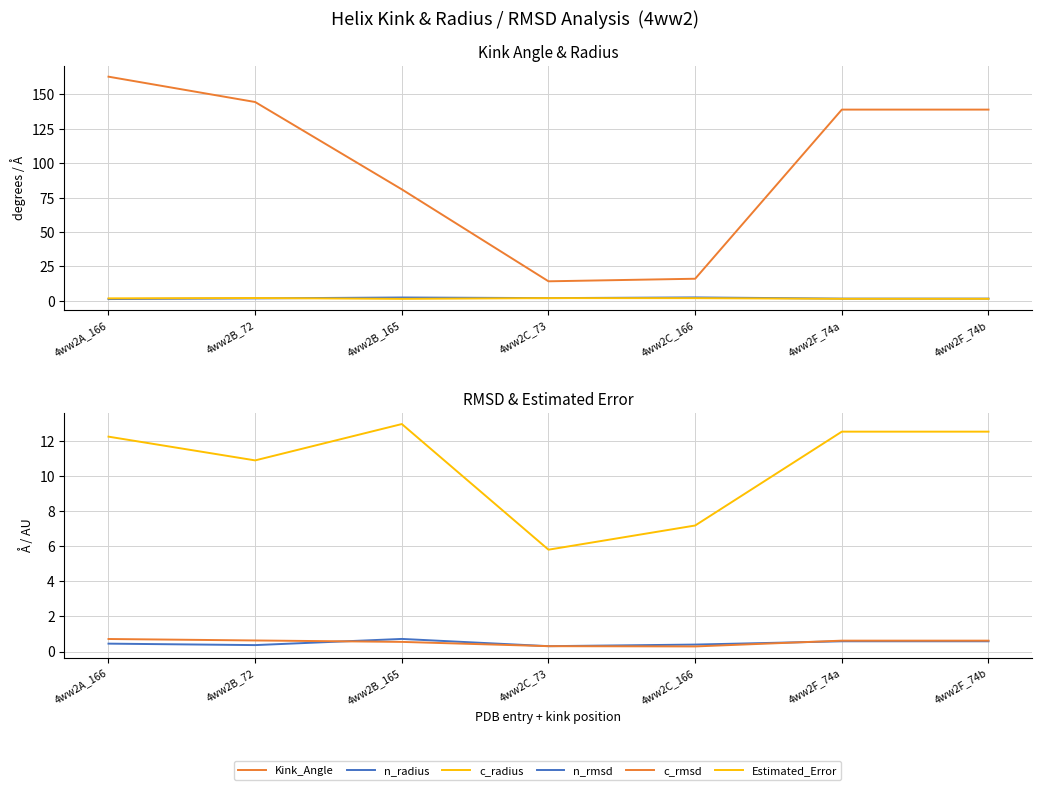

True or false: c_rmsd and Kink_Angle cross at least once.

False